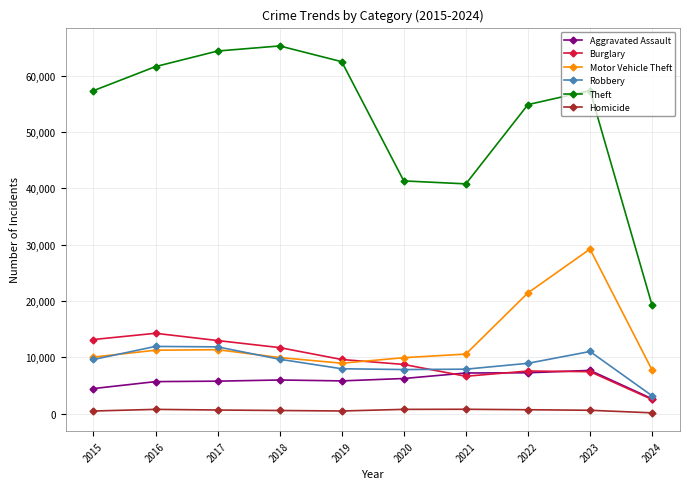

At which category is the sum across all series the highest?

2023